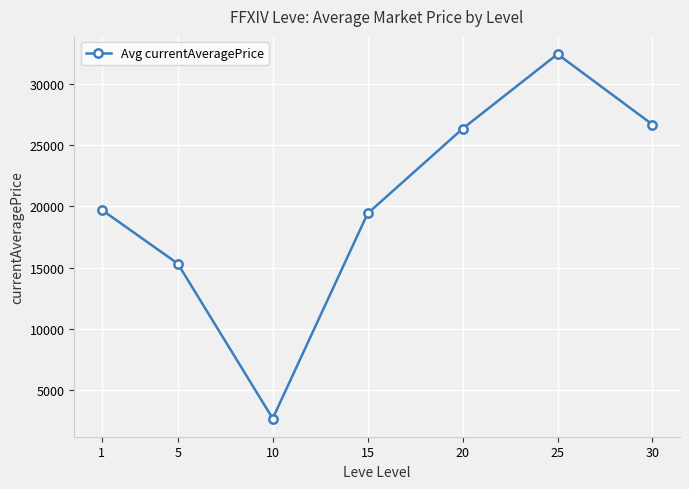

What is the change in value from 1 to 10?

-17037.6